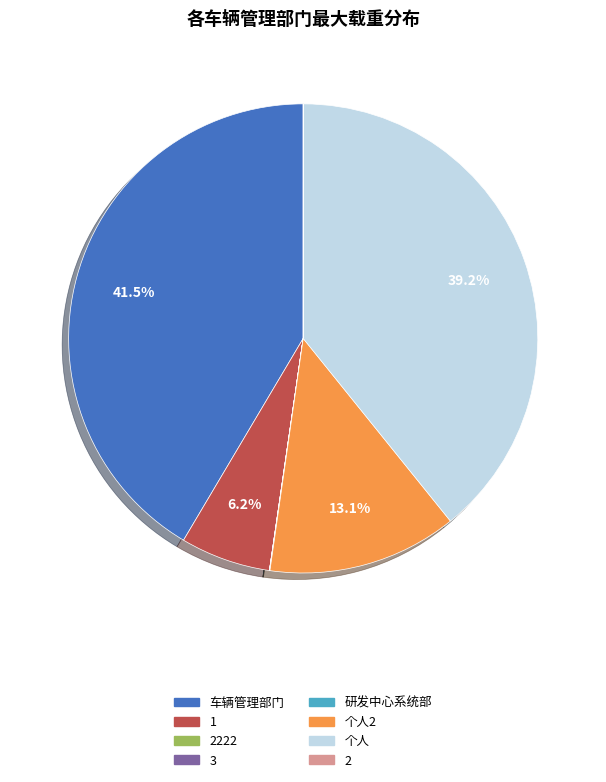

Is there a majority slice in this chart?

No